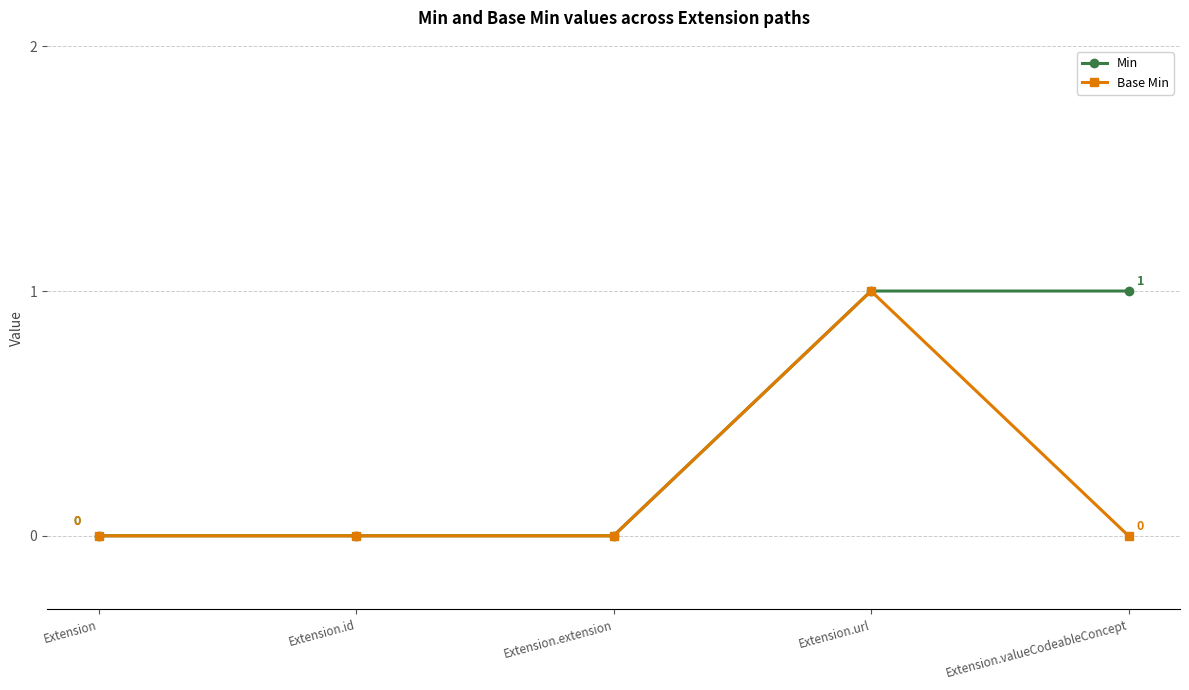

True or false: Base Min has more than 2 points higher than both neighbors.

False